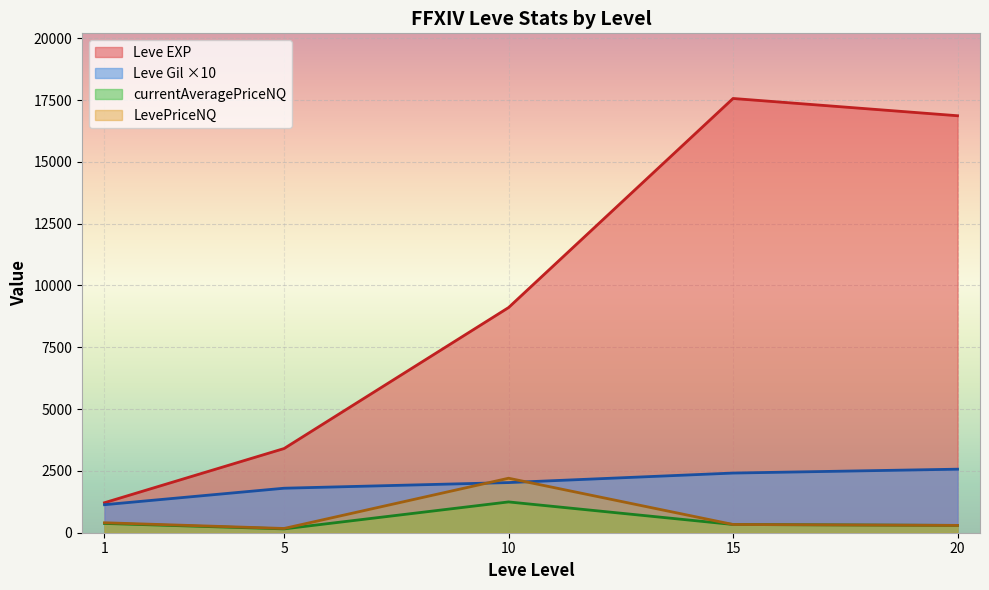

At which category is the sum across all series the highest?

15